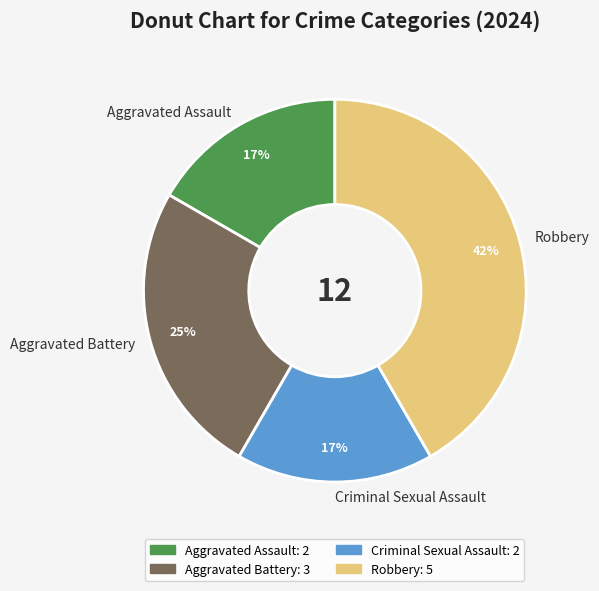

Is the sum of Aggravated Assault and Robbery greater than half?

Yes